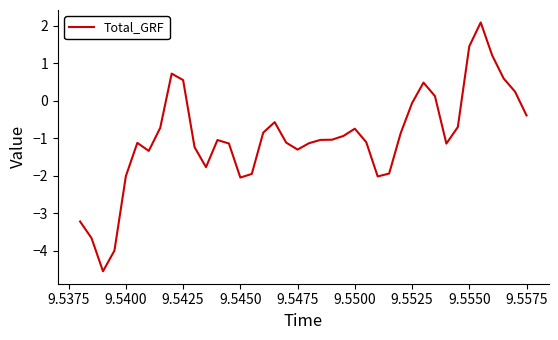

What is the maximum value shown in the chart?

2.1